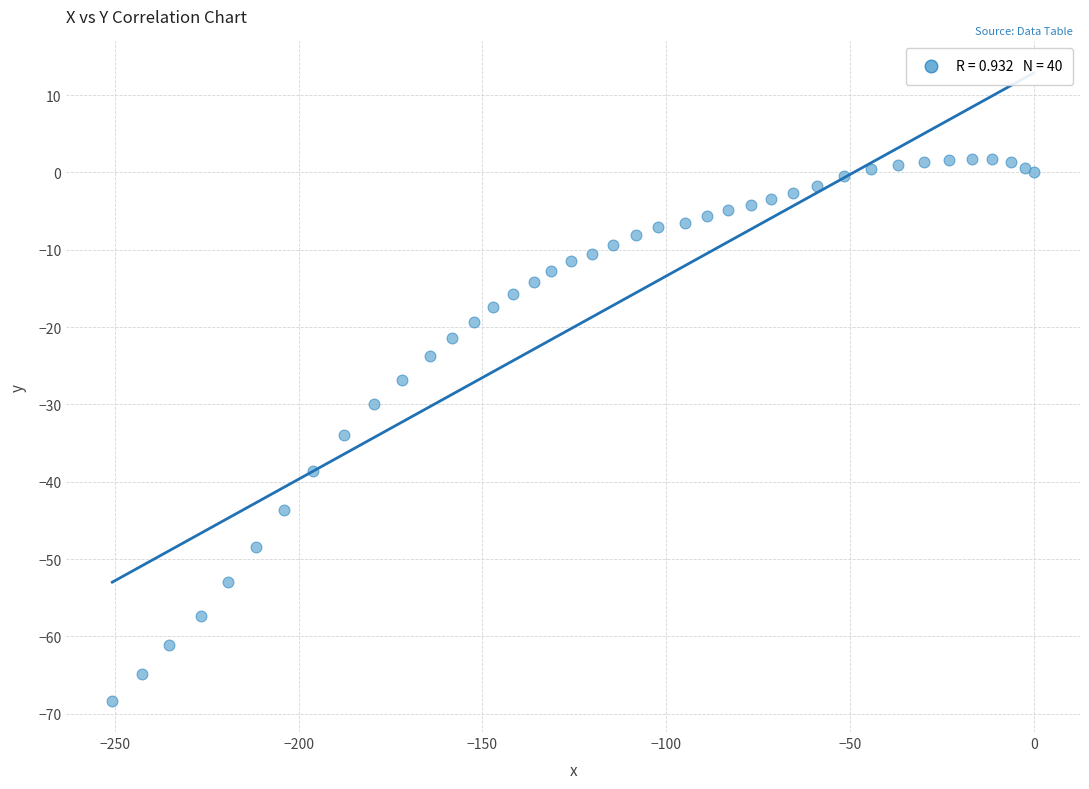

What Y value in the scatter plot is closest to -33?

-33.9